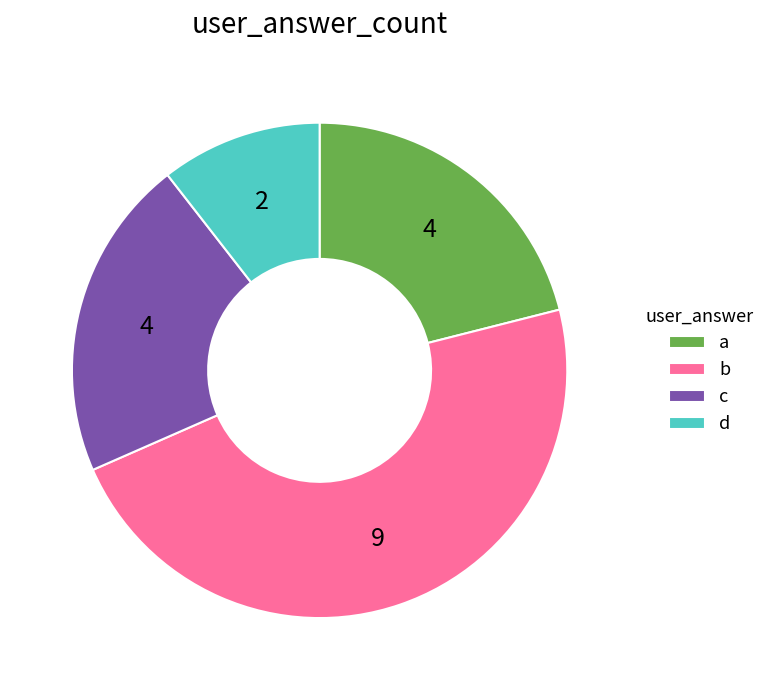

How many segments does this pie chart have?

4